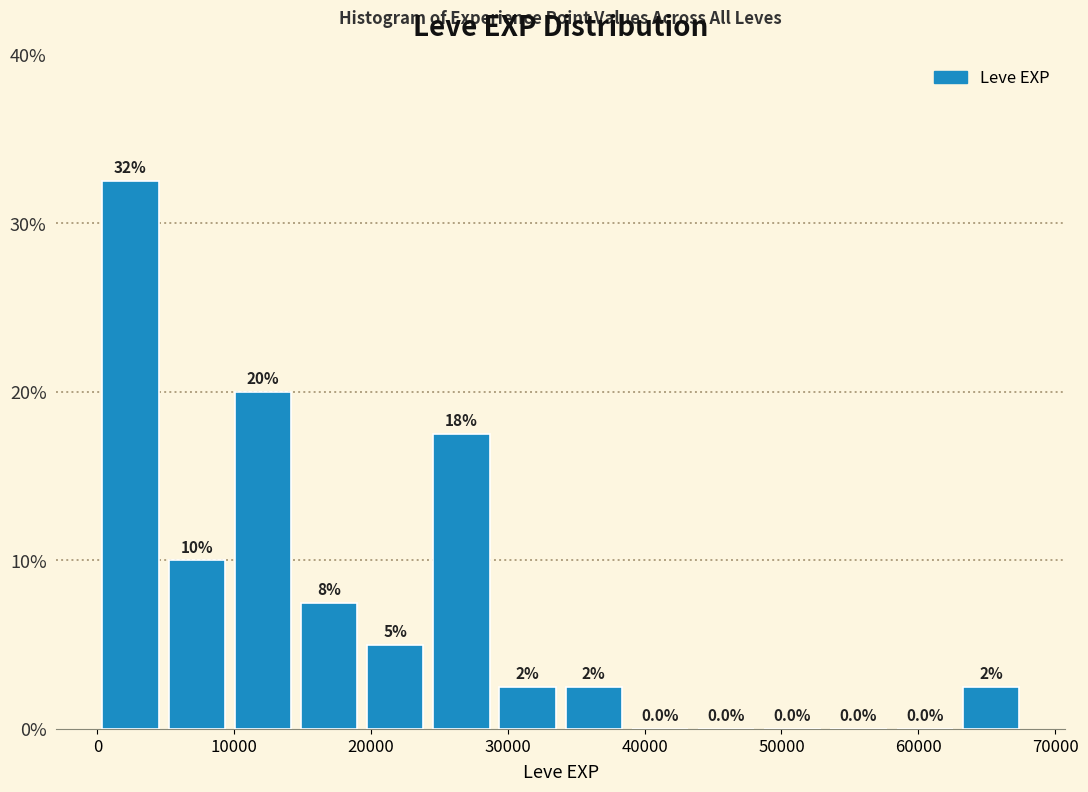

Which range on the x-axis has the tallest bar?

0 to 5000